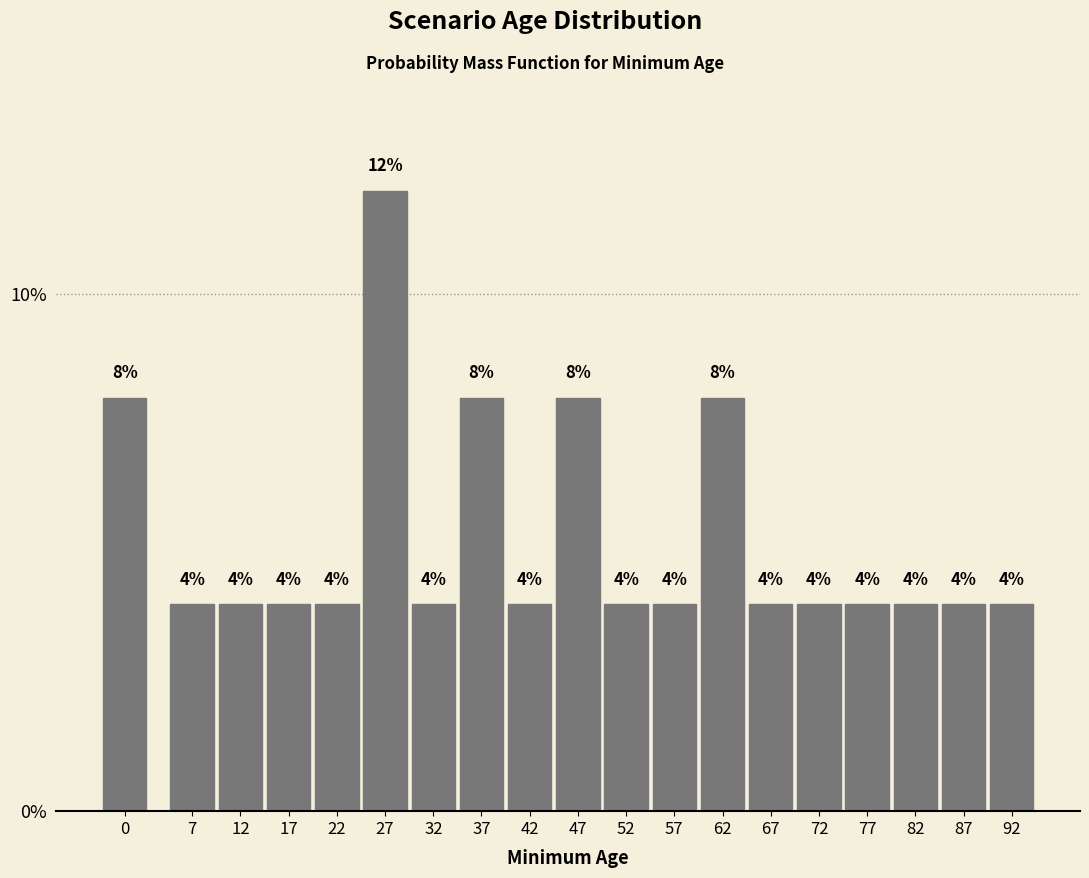

Reading left to right, extract all data points from this chart.

8	4	4	4	4	12	4	8	4	8	4	4	8	4	4	4	4	4	4